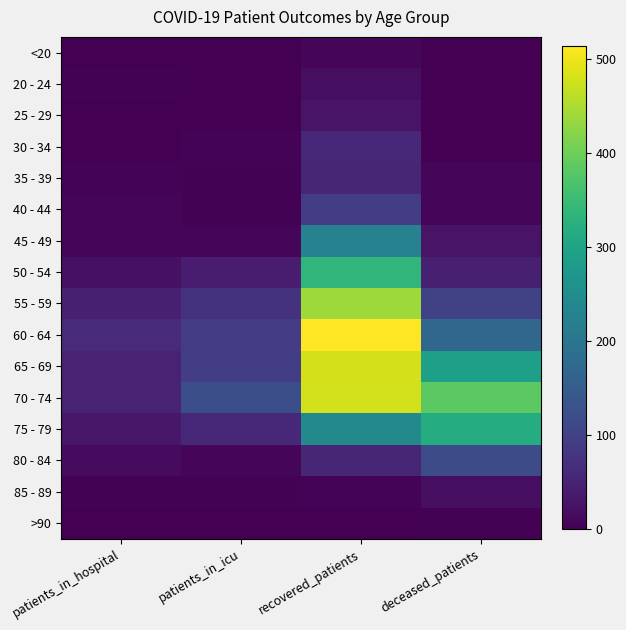

Which series has the largest range (max minus min)?

60 - 64